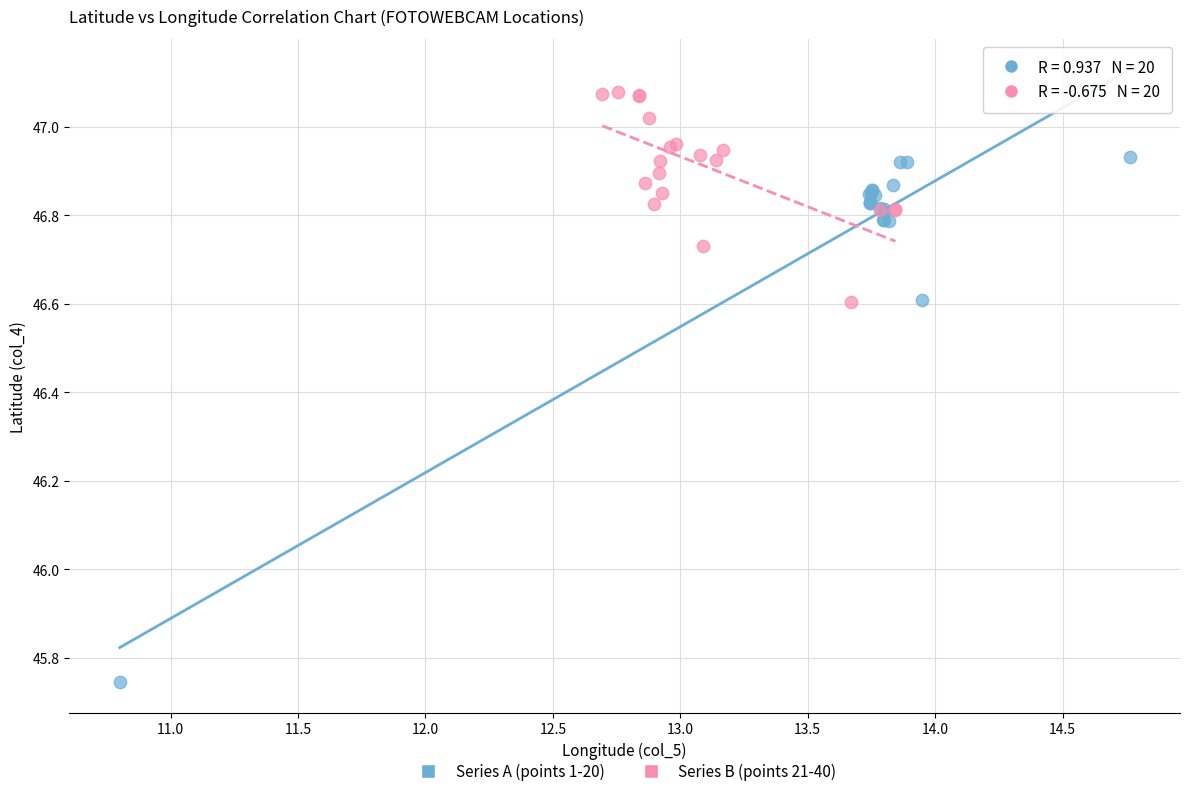

What are all the series names shown in the legend?

Series A (points 1-20), Series B (points 21-40)